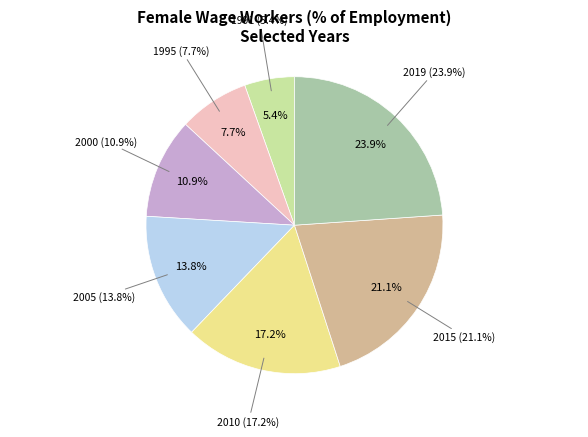

How many segments does this pie chart have?

7